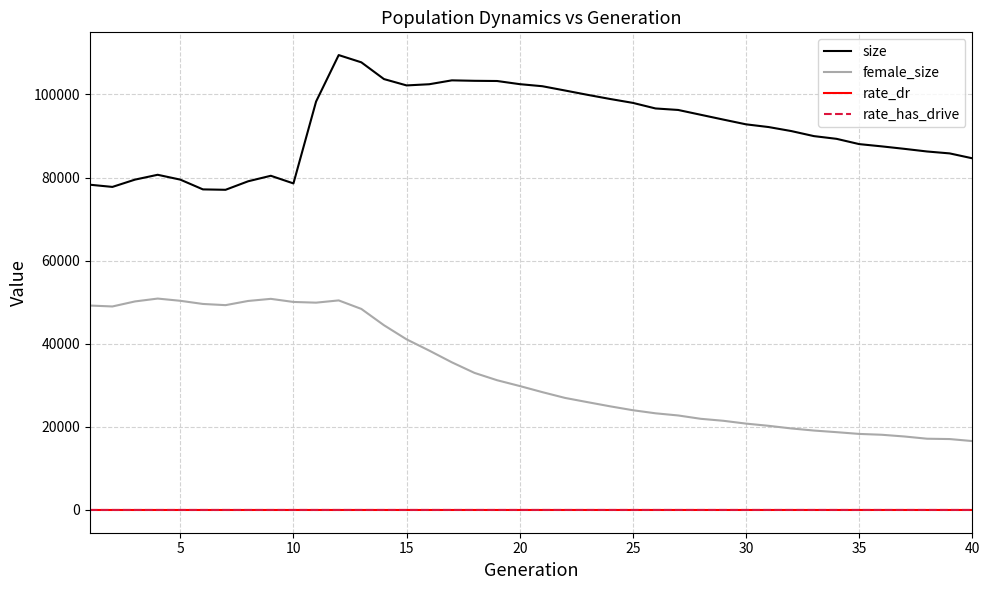

True or false: rate_dr and size intersect in this chart.

False